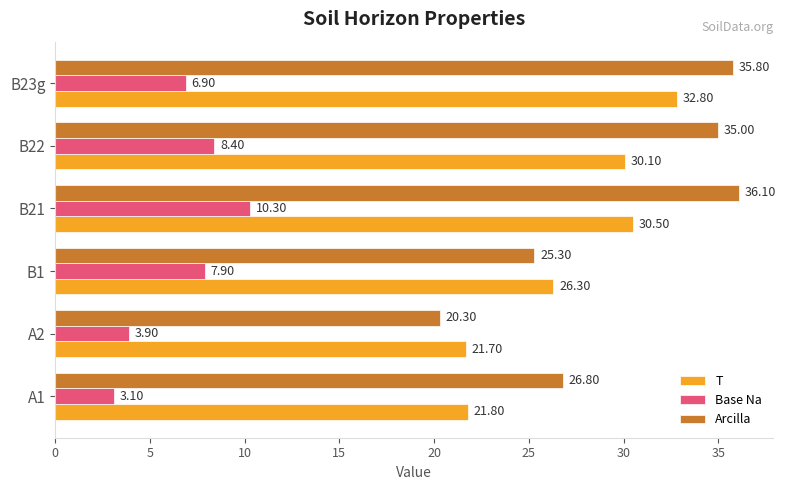

Which series has the largest total across all categories?

Arcilla